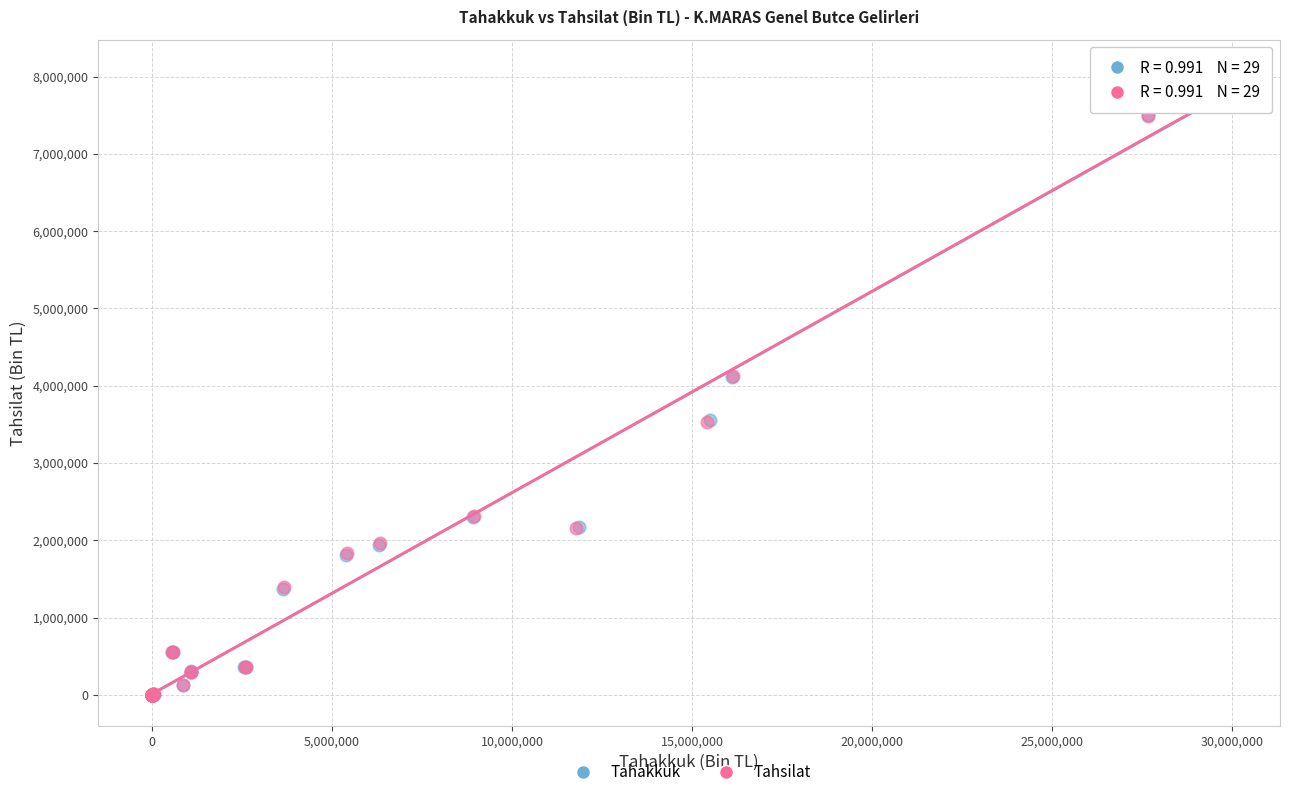

What are all the series names shown in the legend?

Tahakkuk, Tahsilat